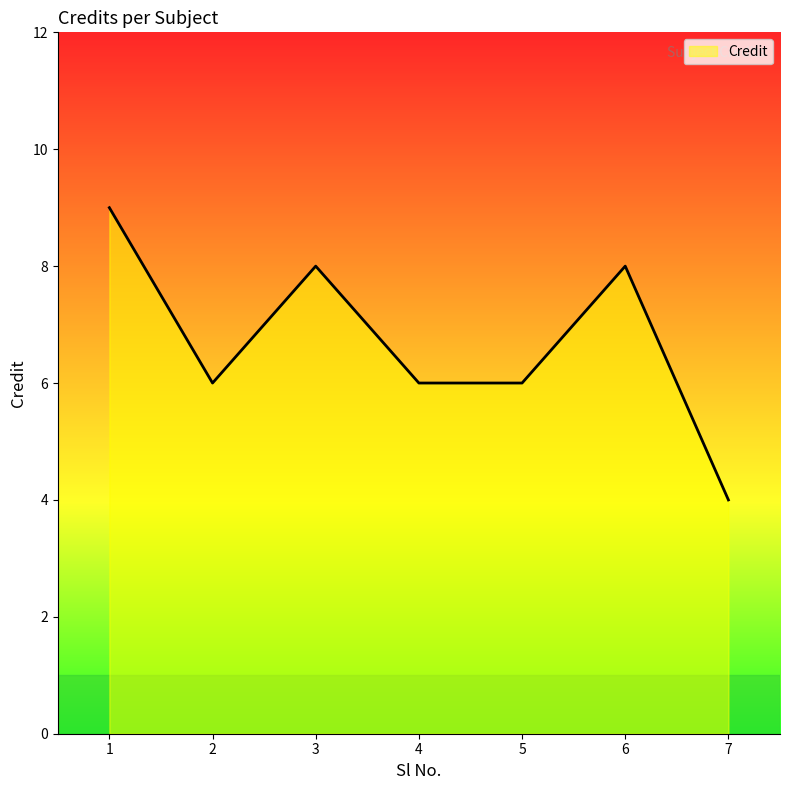

Where is the first local maximum?

3